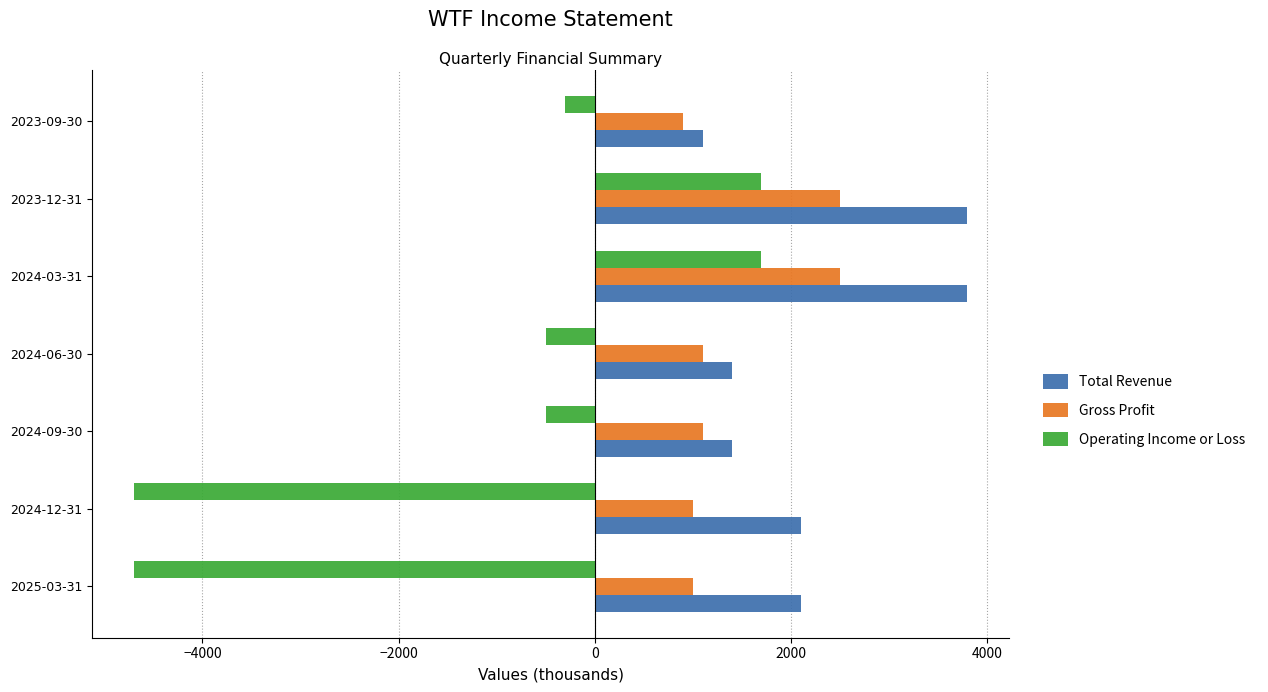

What is the difference between the maximum and second lowest values in the Gross Profit series?

1500